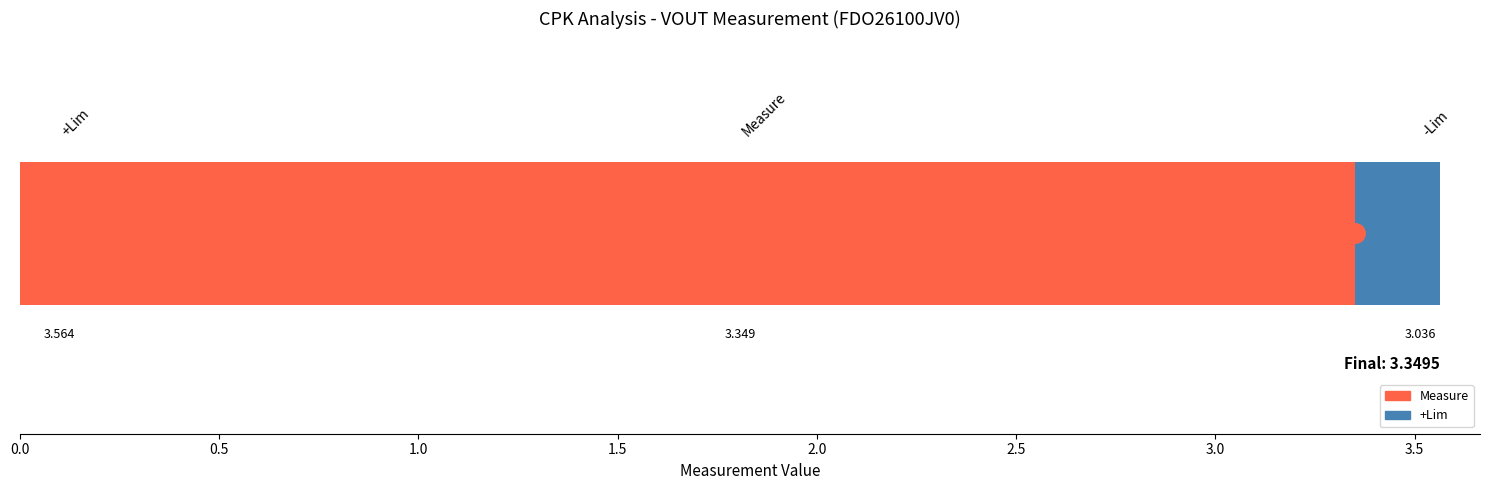

What is the maximum value for Measure?

3.4